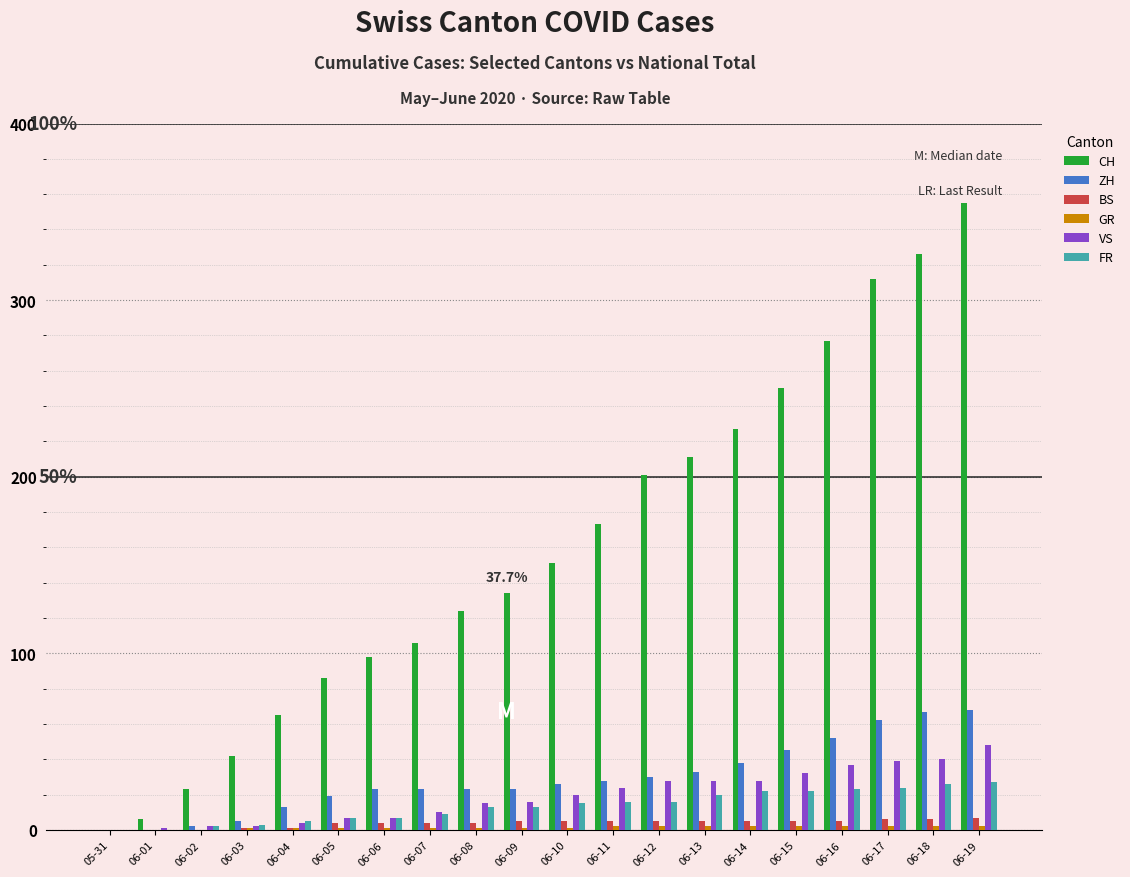

At which category is the sum across all series the highest?

06-19